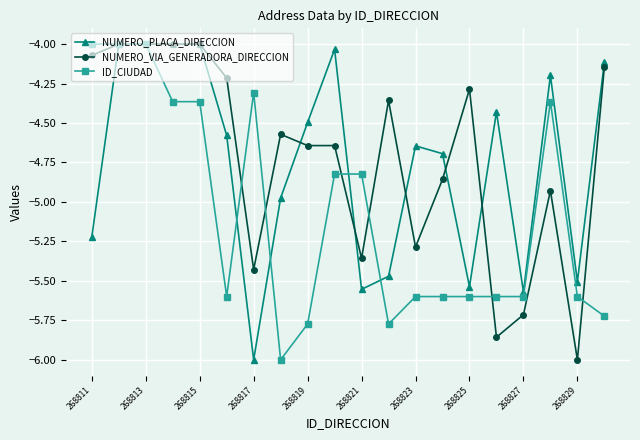

What is the minimum value shown in the chart?

-6.0